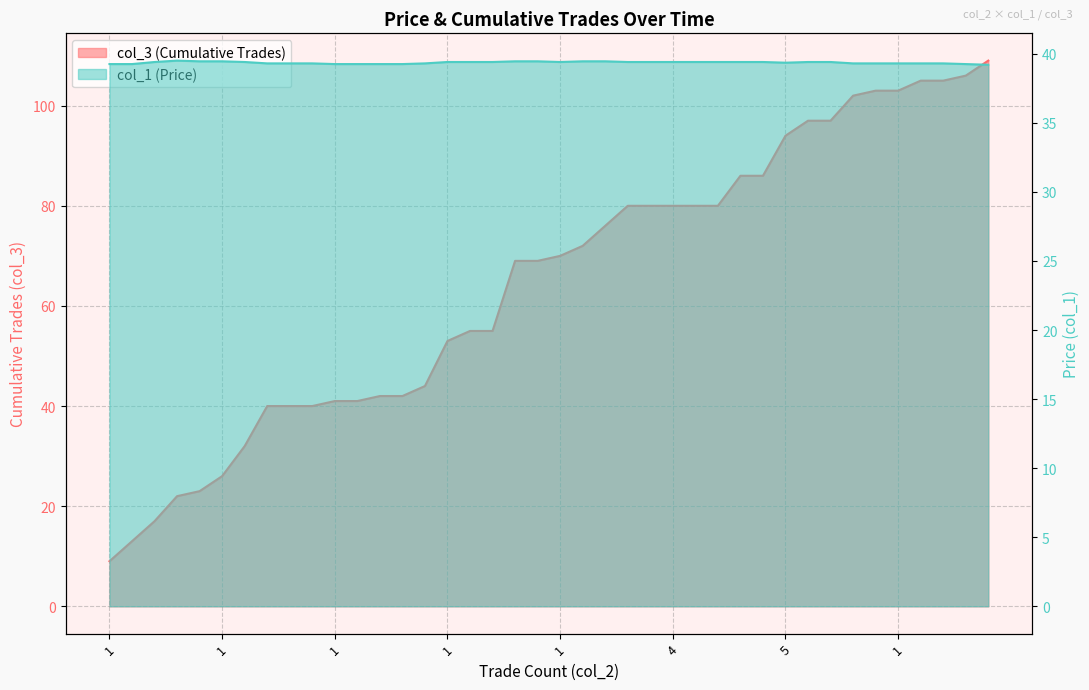

Where is col_1 (Price) nearest to the value 39?

2